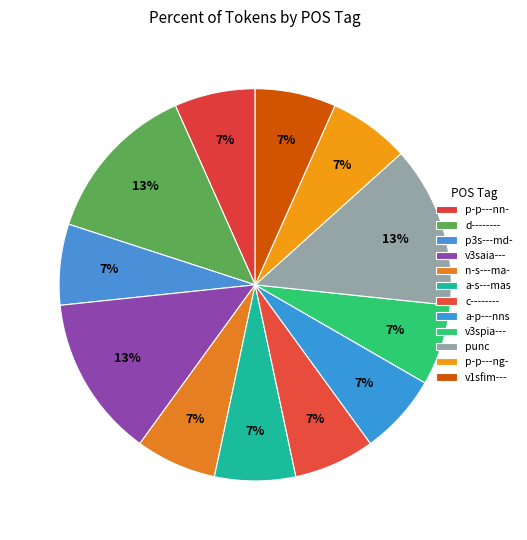

To the nearest percent, what portion does v1sfim--- represent?

7%